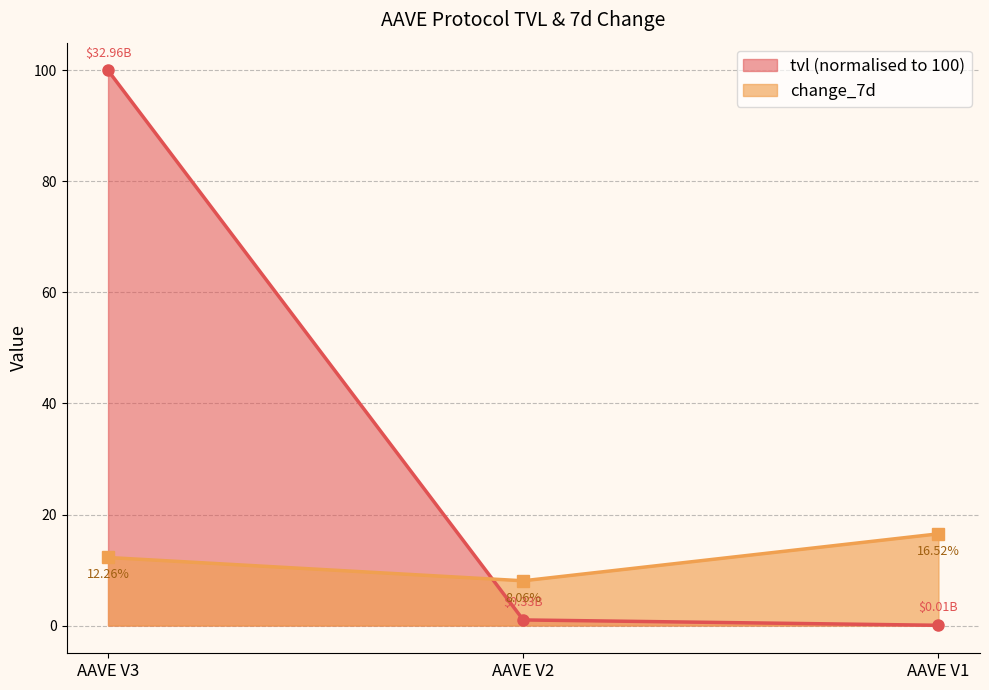

What is the average value of the tvl series?

33.7